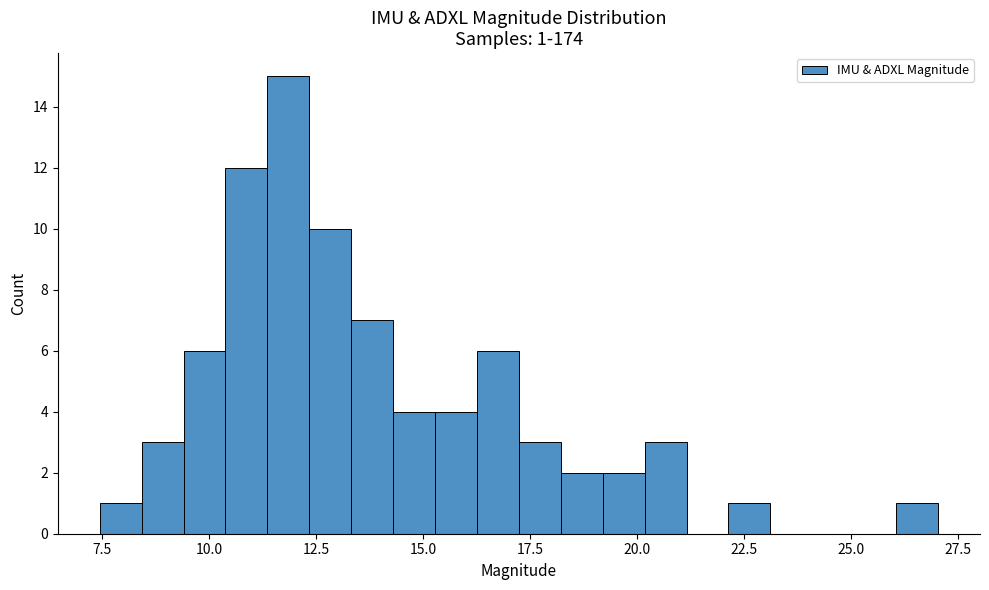

Around what value on the x-axis is the tallest bar? Give the approximate position of its centre, as read against the axis.

12.0